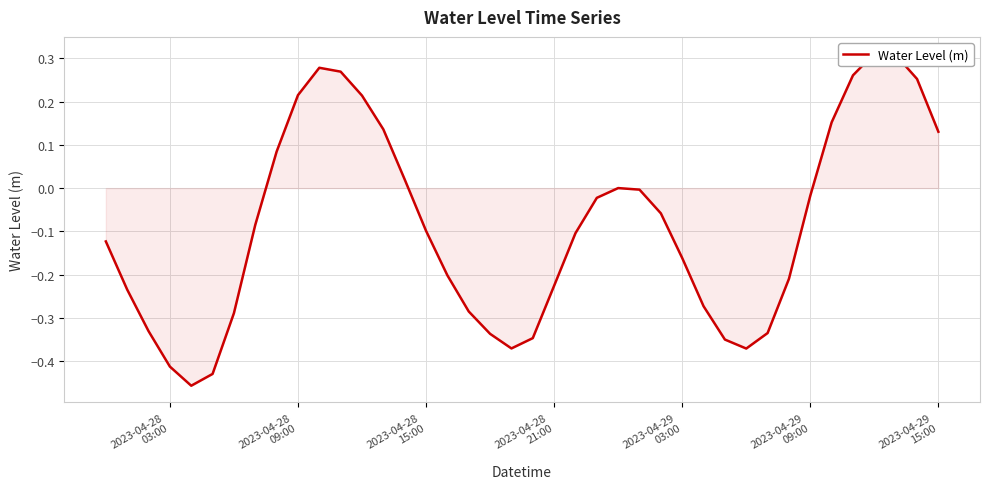

What value does the data have at 2023-04-28 15:00?

-0.1